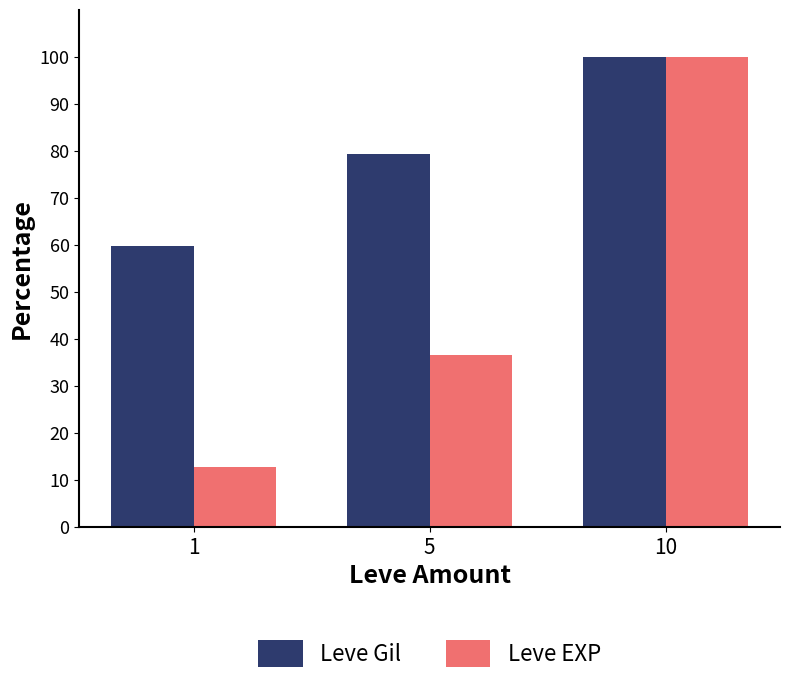

At which category does the chart reach its peak across all series?

10